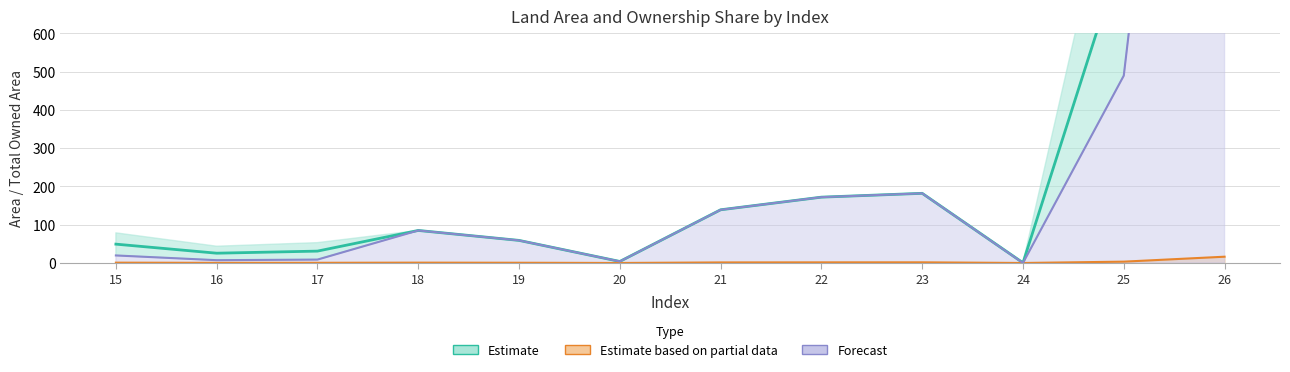

True or false: acquire_value_scaled has a value of 0.4 at 16.

True